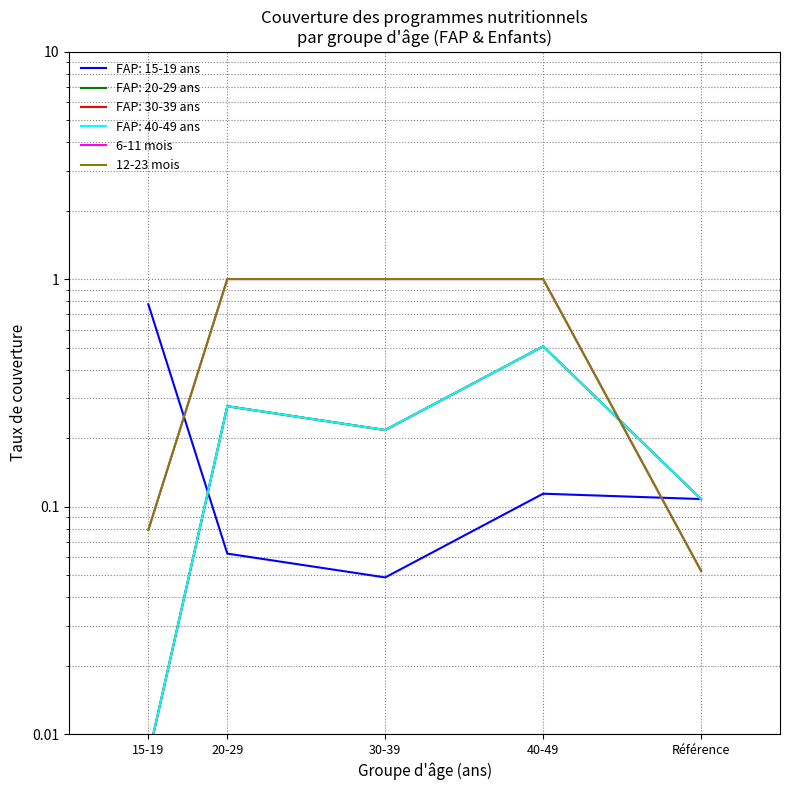

Reading left to right, what are all the values shown in this chart?

6-11 mois: 15-19=0.1	20-29=1.0	30-39=1.0	40-49=1.0	Référence=0.1
12-23 mois: 15-19=0.1	20-29=1.0	30-39=1.0	40-49=1.0	Référence=0.1